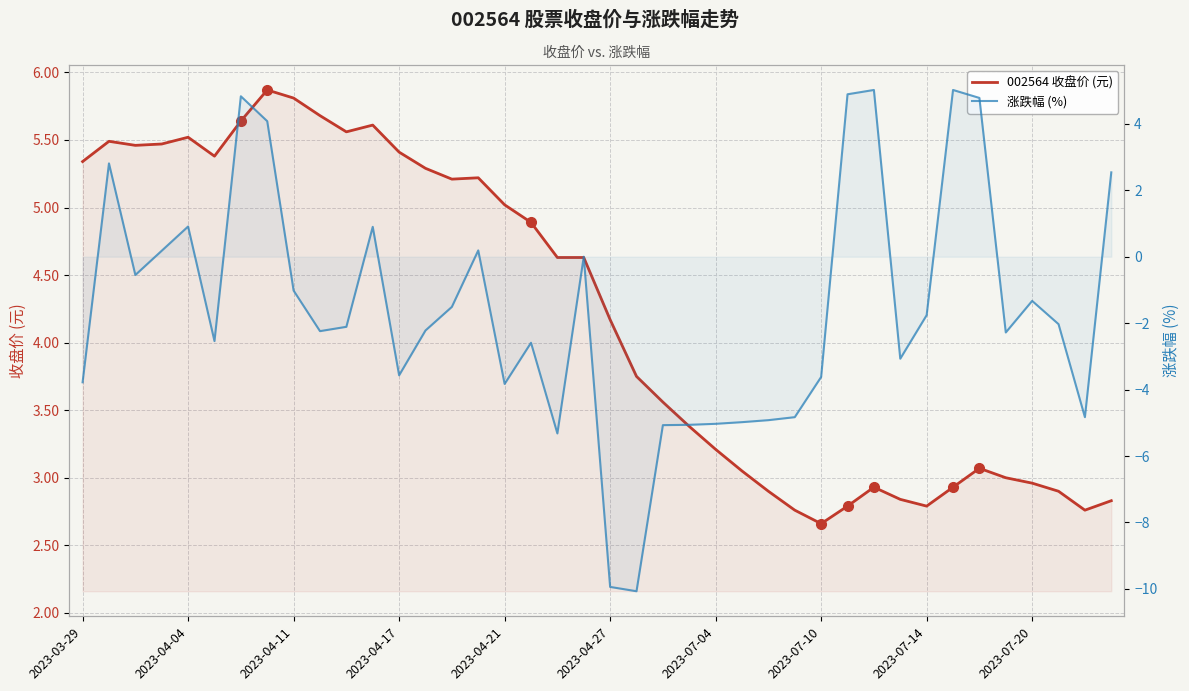

How many data points in 涨跌幅 (%) are above -2?

18